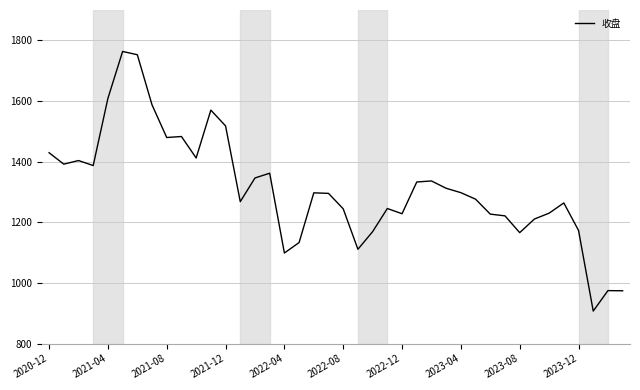

What is the smallest value displayed?

907.2